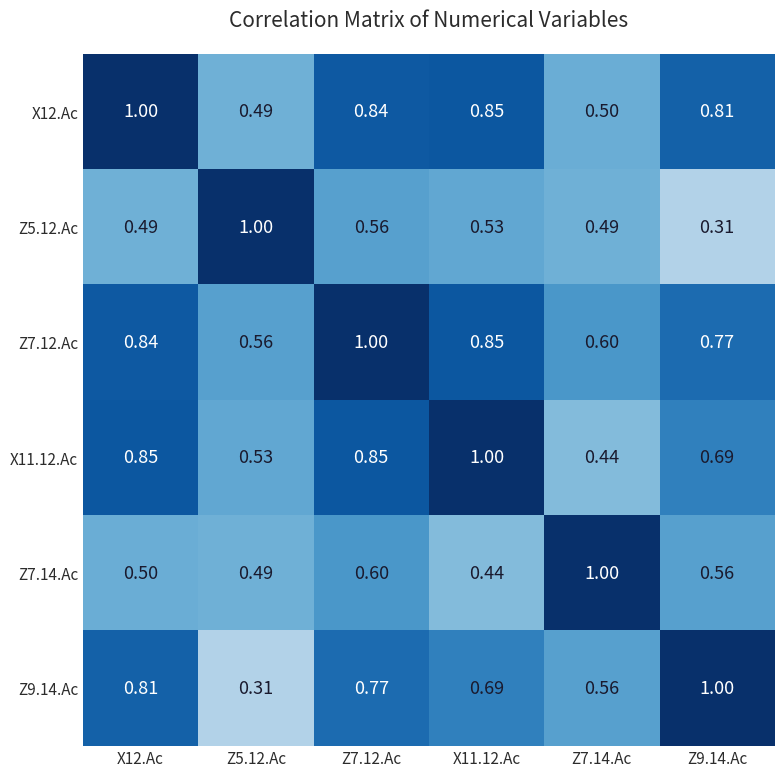

Is the value of Z5.12.Ac at X11.12.Ac greater than the value of Z7.14.Ac at Z9.14.Ac?

No